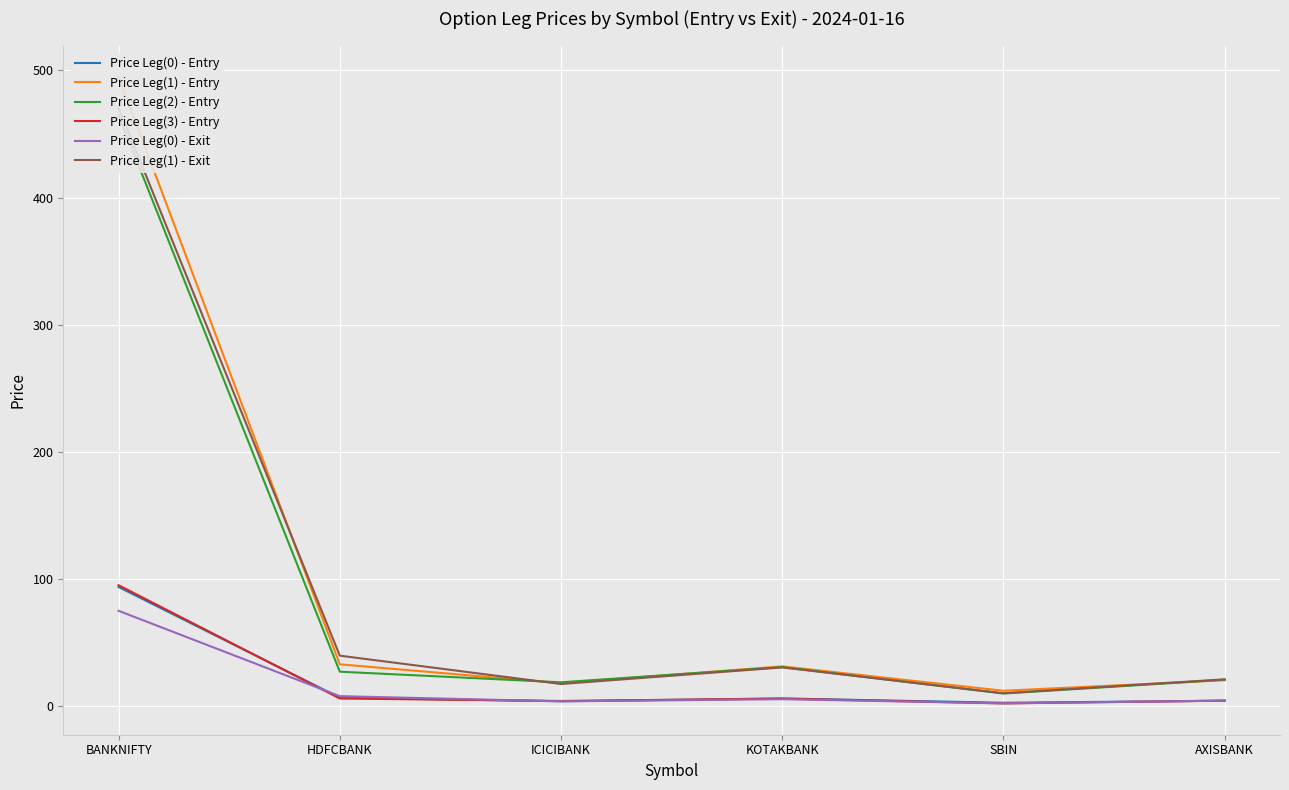

How many data points does each series have?

6